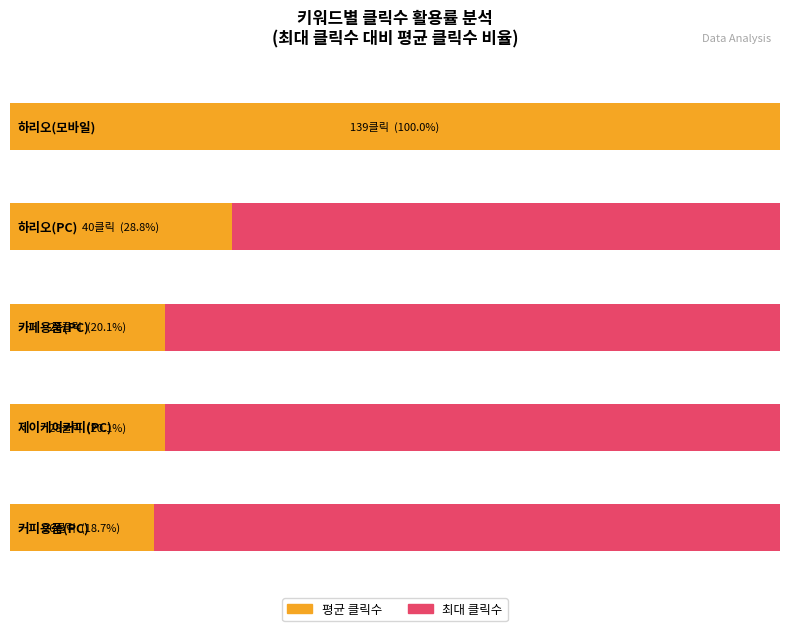

At which label does 클릭수 first exceed 26?

하리오(모바일)